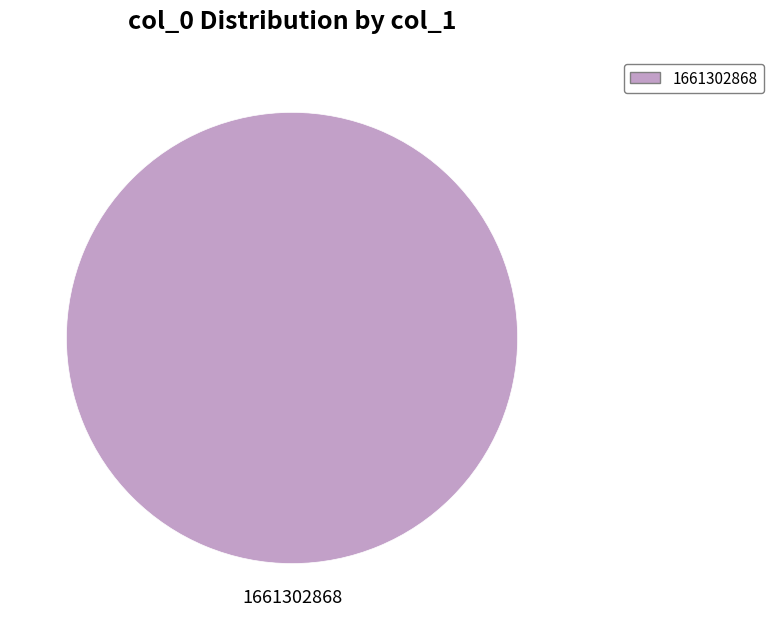

True or false: 1646247636 accounts for 0% of the total.

True